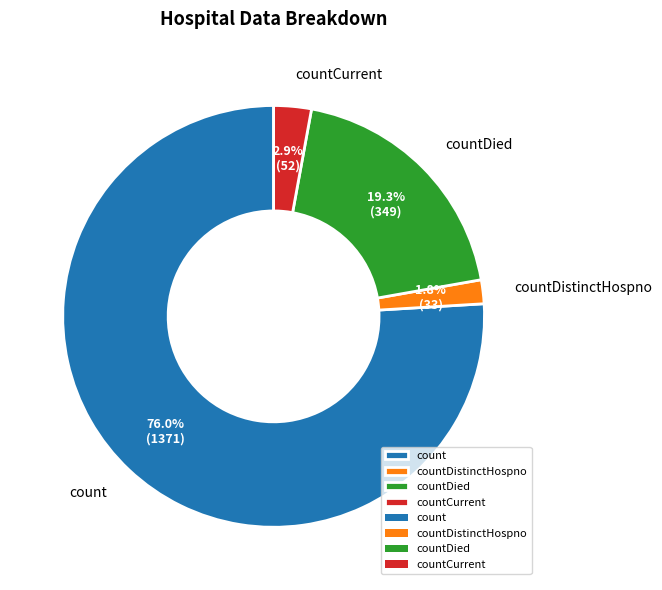

Rank the categories by value from highest to lowest.

count, countDied, countCurrent, countDistinctHospno